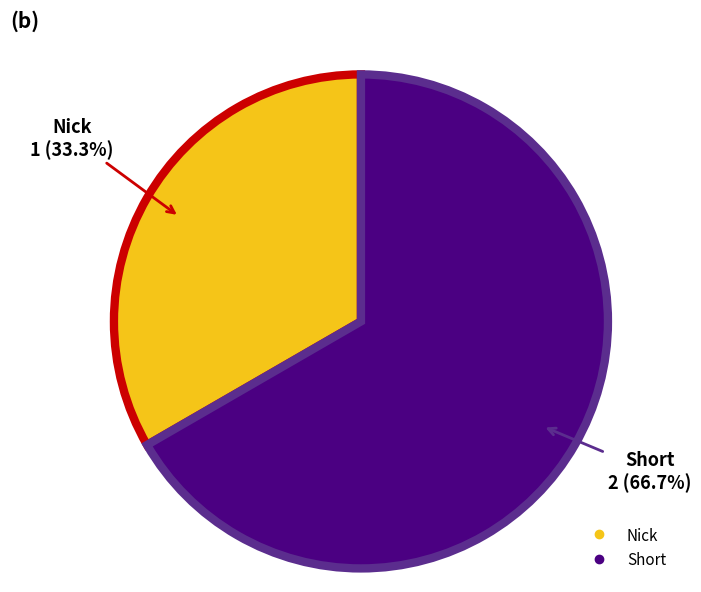

Between Short and Nick, which is larger?

Short